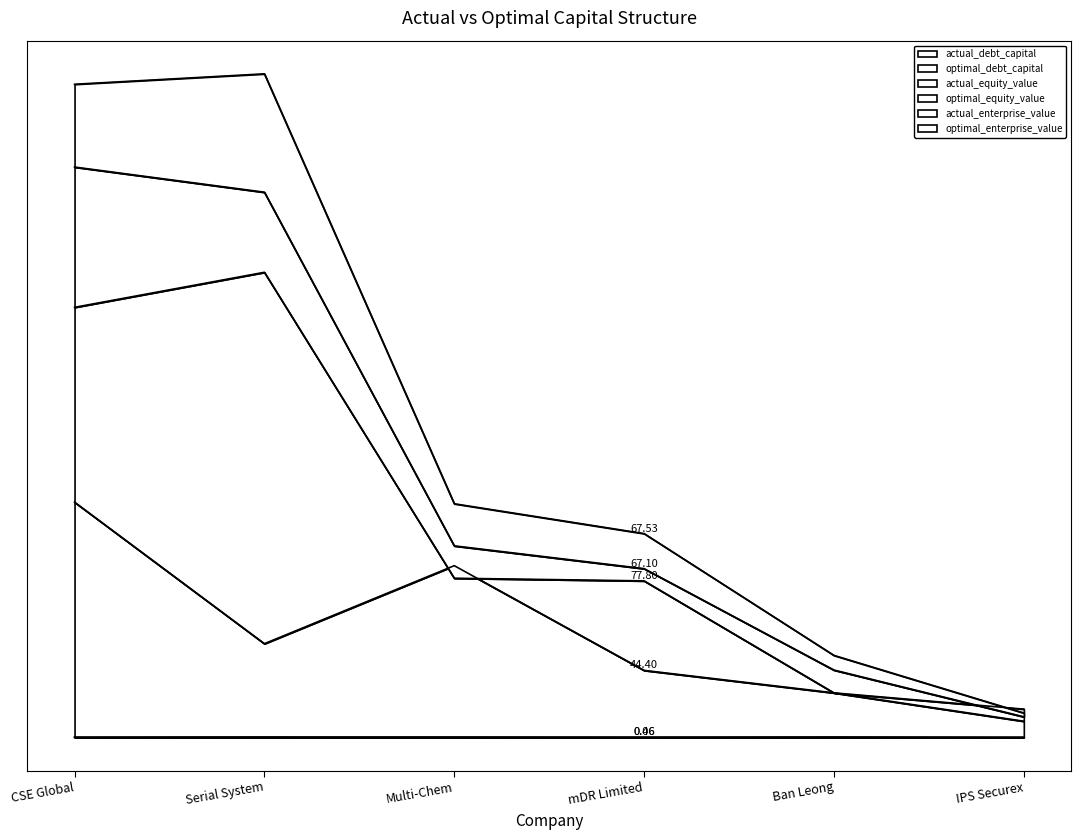

Which has a higher value, Serial System or Multi-Chem?

Serial System